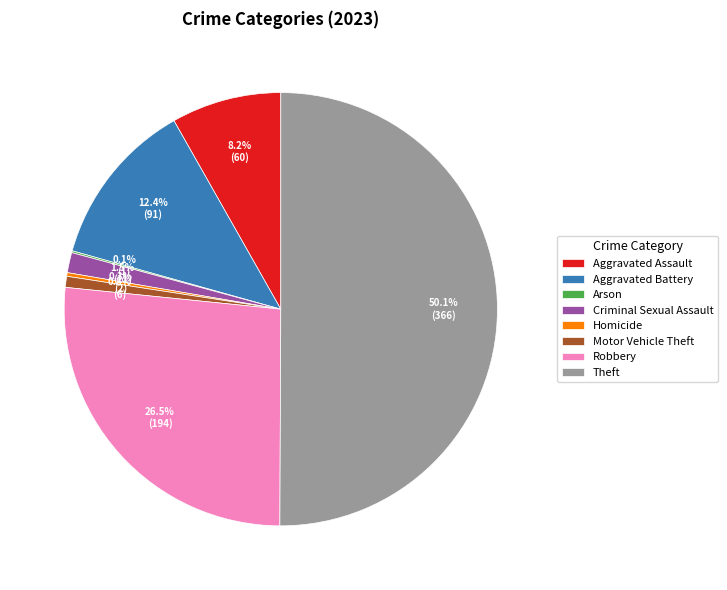

Is Robbery the majority of the pie?

No